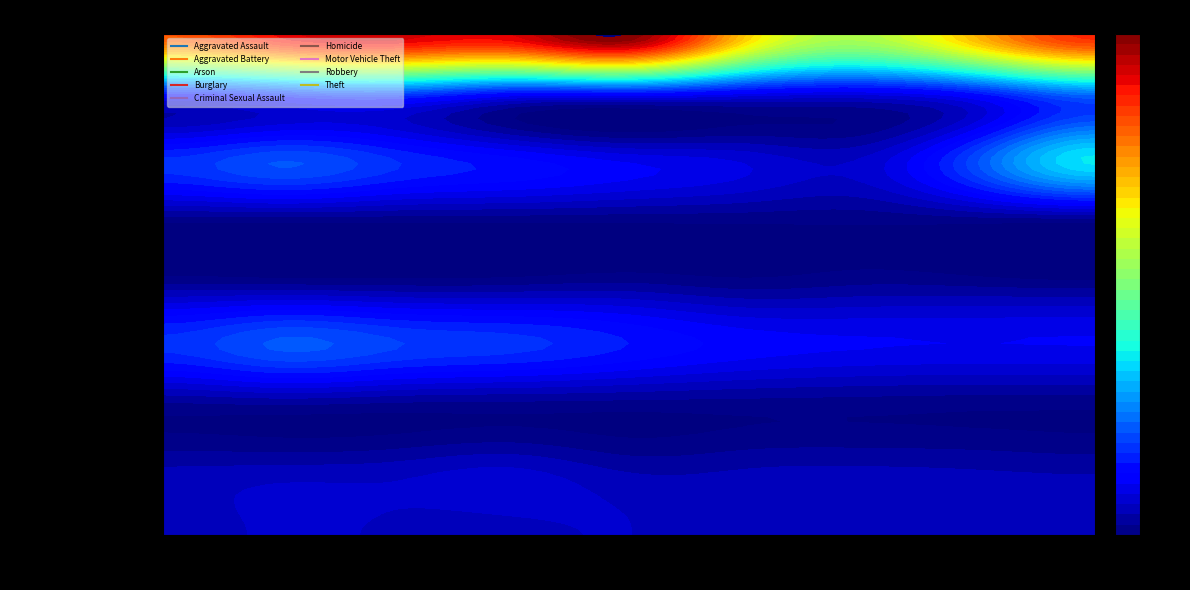

What is the difference between the highest and lowest values at 2016?

1147